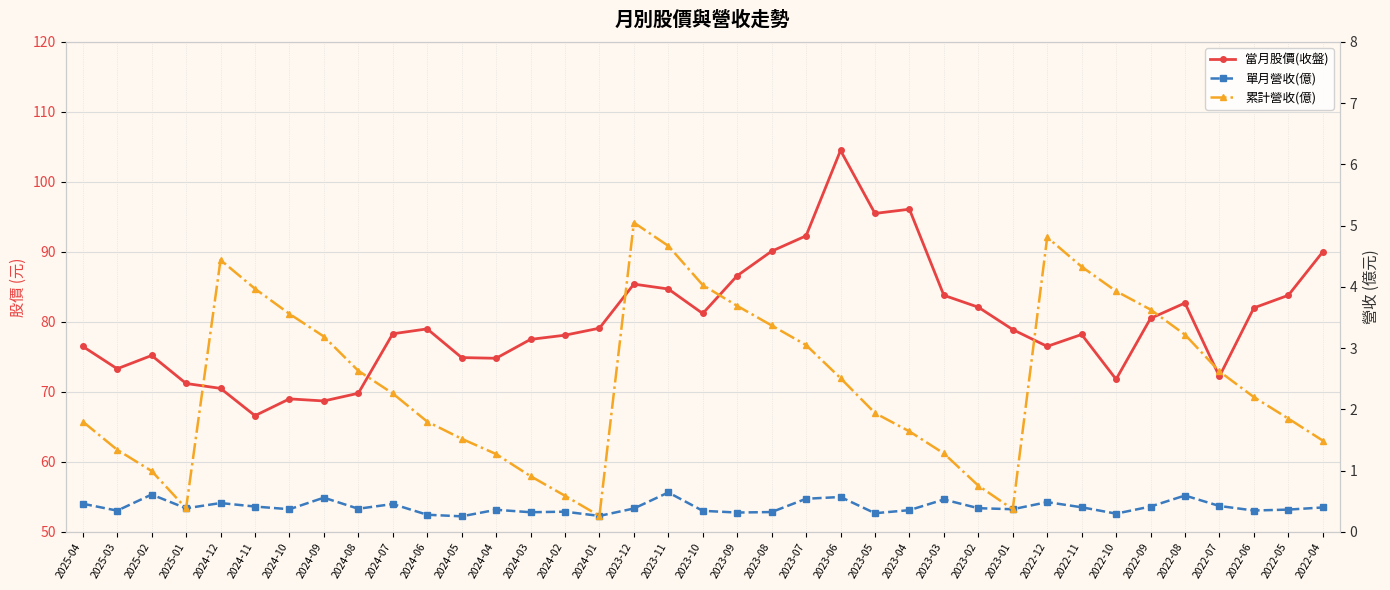

What is the value of the 累計營收(億) point at the 32nd from the left?

3.6